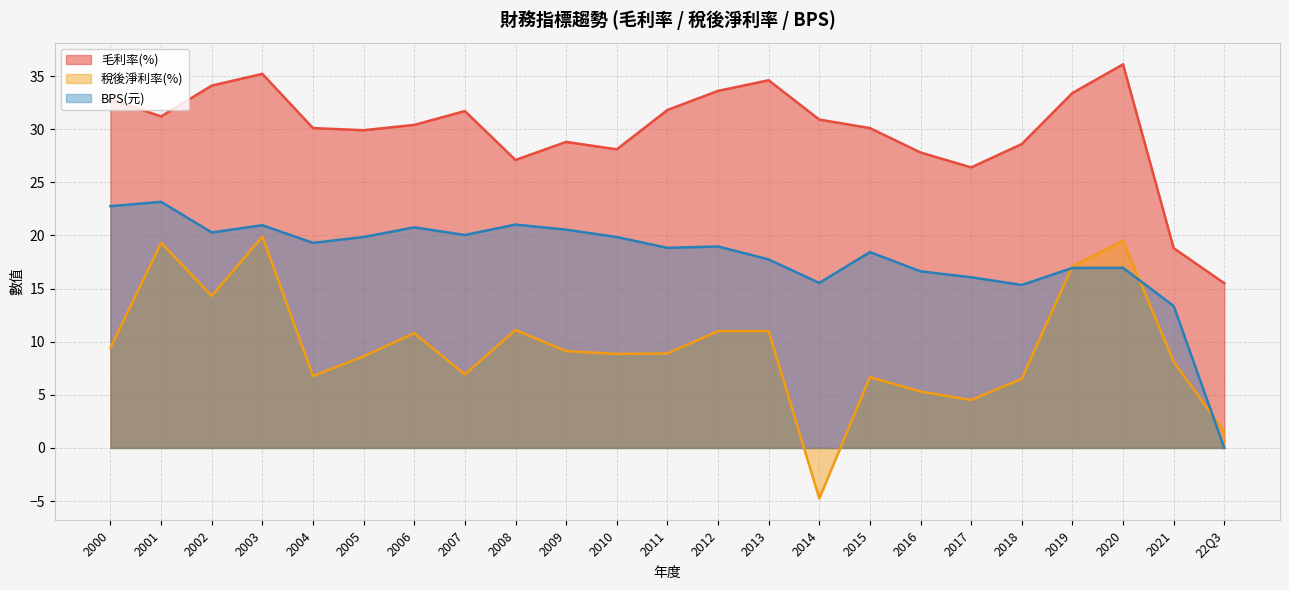

Which series has the largest total across all categories?

毛利率(%)